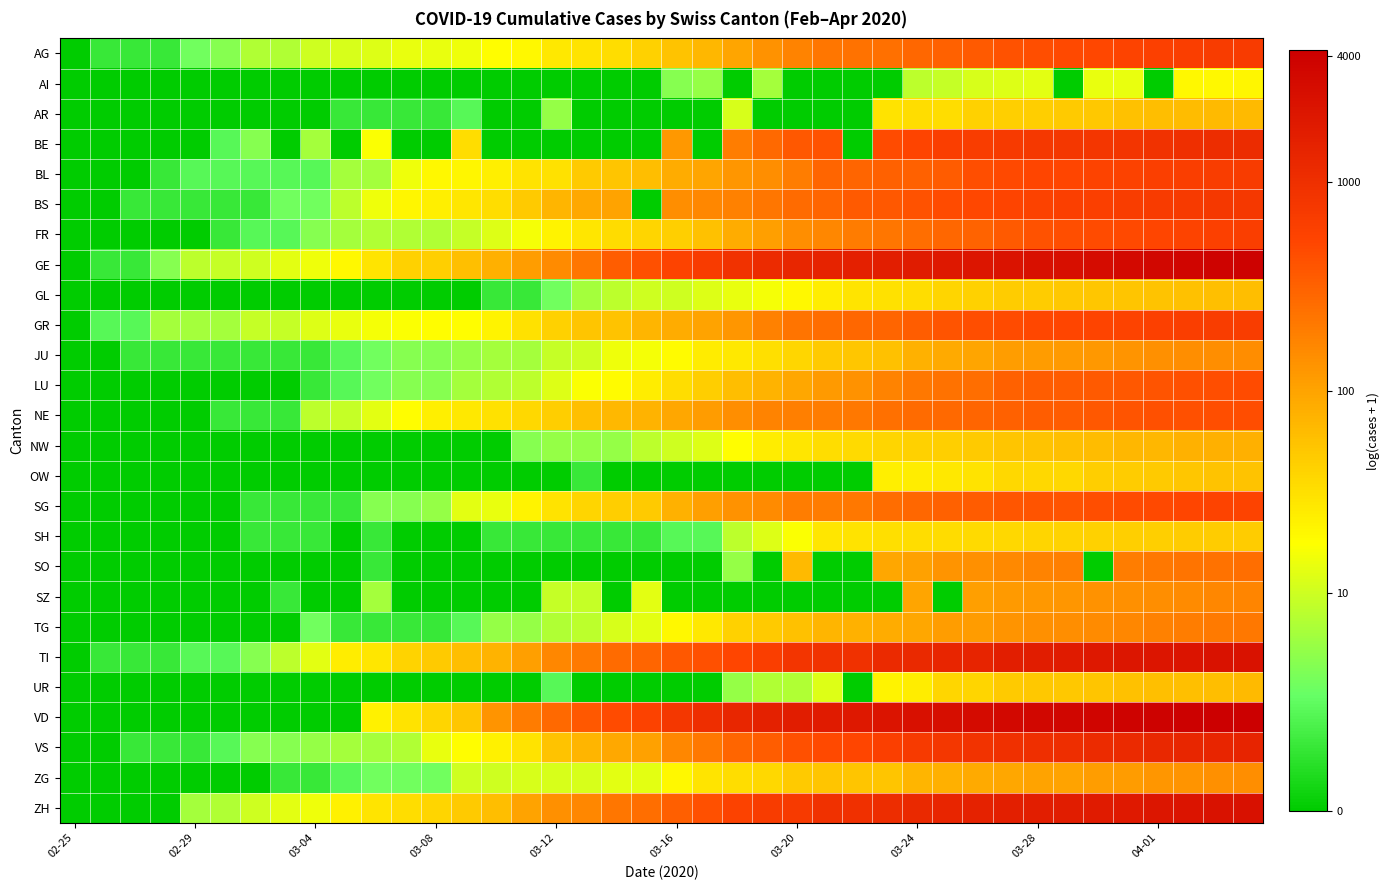

Which series has the widest spread of values?

VD